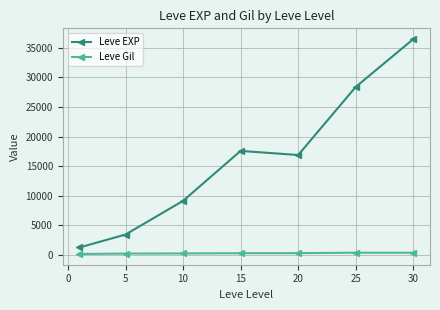

In Leve EXP, how many points are higher than both neighbors (excluding endpoints)?

1